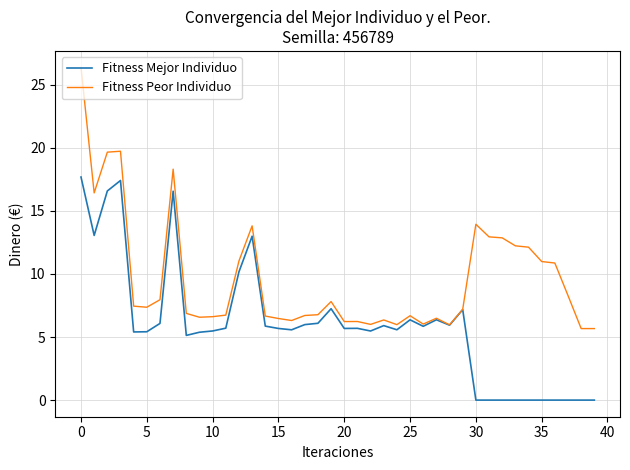

Which series has the largest range (max minus min)?

Fitness Peor Individuo